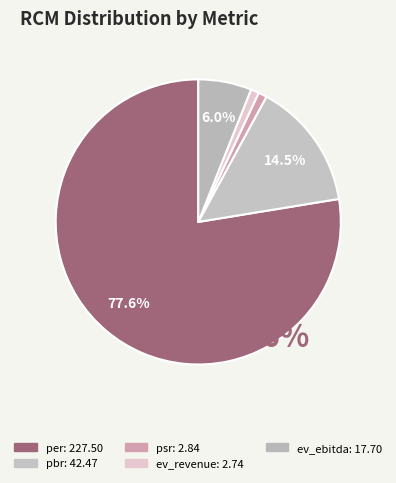

Does any single category account for the majority?

Yes